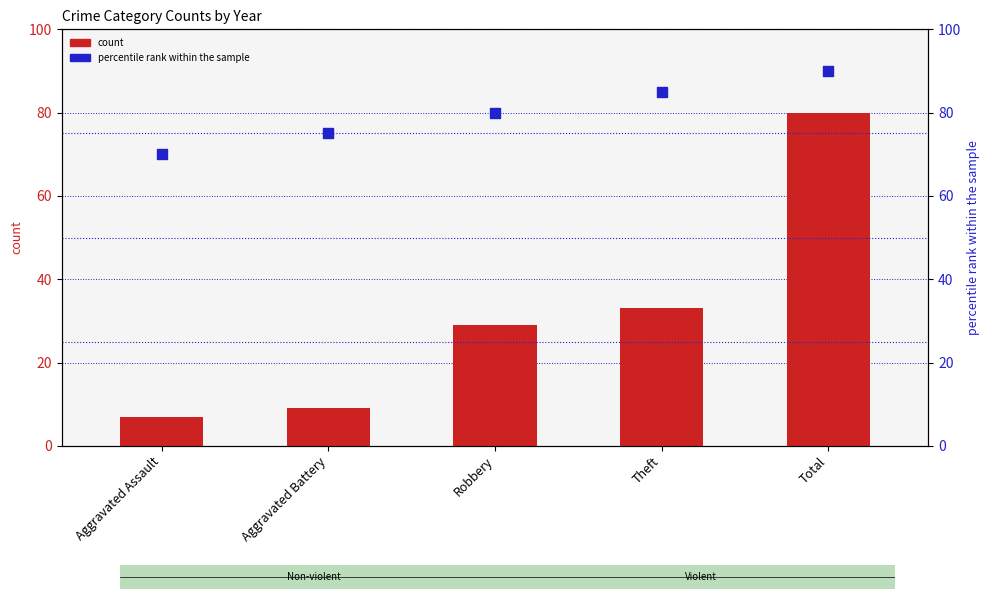

What is the total value across all series at Robbery?

109